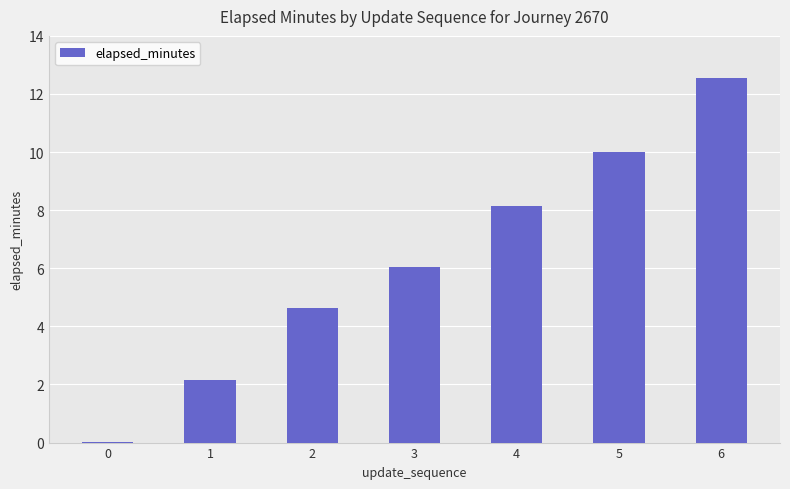

Is it true that the value at 5 is 10.0?

True